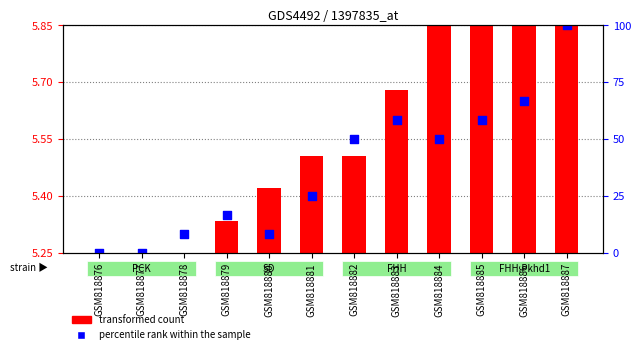

Approximately how many times larger is the value at GSM818884 compared to GSM818877?

1.1